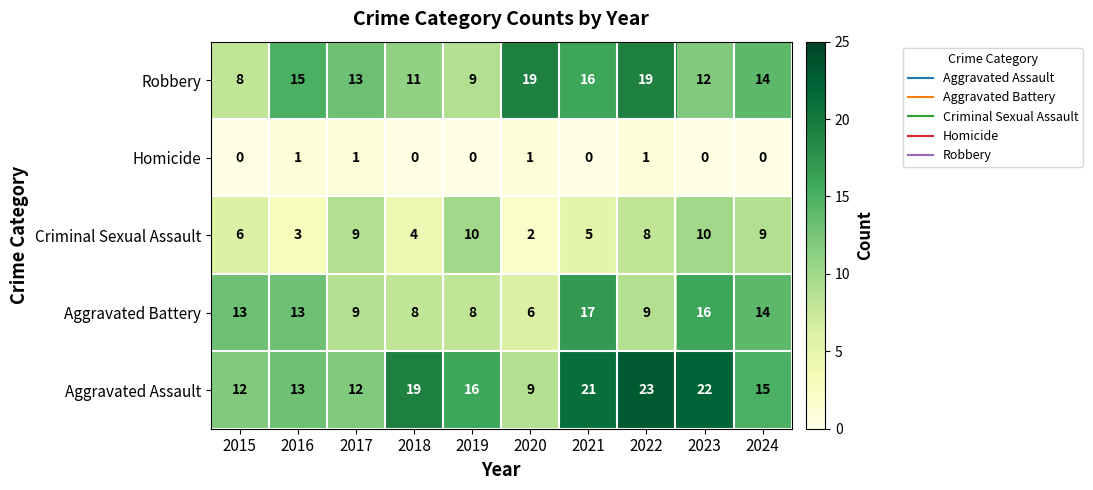

True or false: Aggravated Battery has a value of 9 at 2022.

True